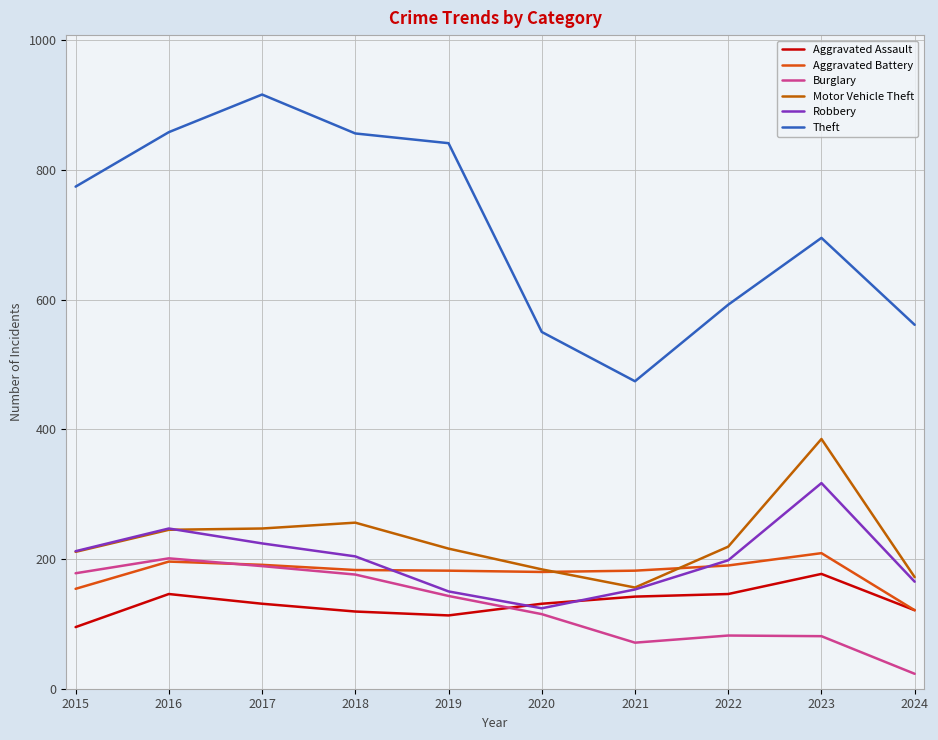

Reading left to right, extract all data points from this chart.

Aggravated Assault: 95	146	131	119	113	131	142	146	177	121
Aggravated Battery: 154	196	191	183	182	180	182	190	209	121
Burglary: 178	201	189	176	143	115	71	82	81	23
Motor Vehicle Theft: 211	245	247	256	216	184	156	219	385	172
Robbery: 212	247	224	204	150	124	153	198	317	165
Theft: 774	858	916	856	841	550	474	592	695	561